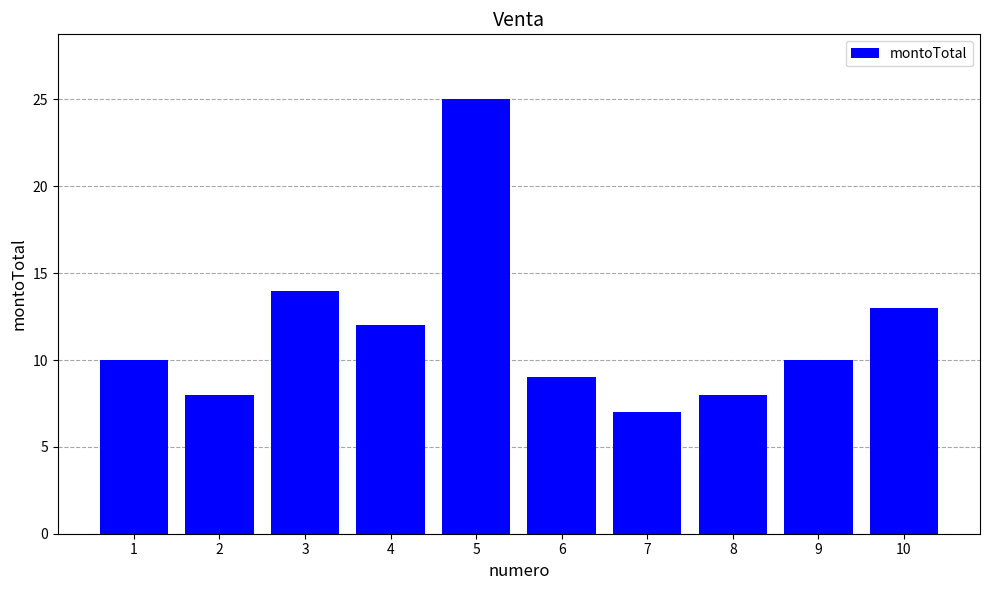

Are the bars horizontal?

No